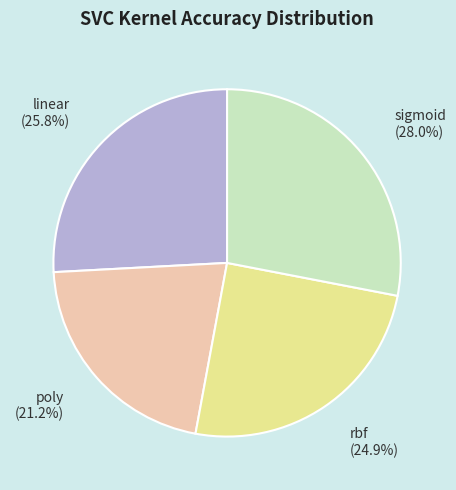

To the nearest percent, what percentage of the pie is rbf?

25%